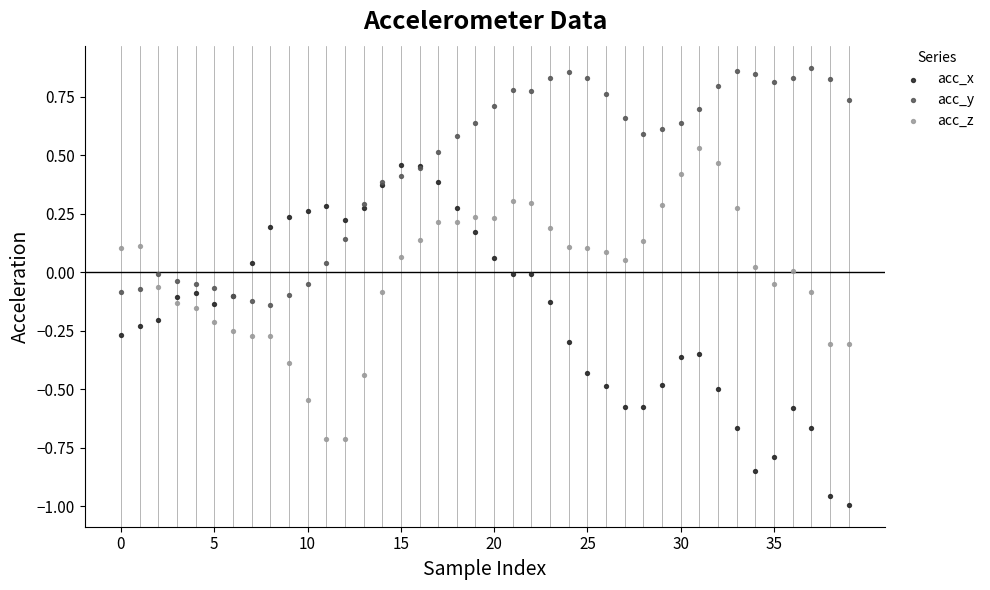

Which series contains the highest Y value?

acc_y